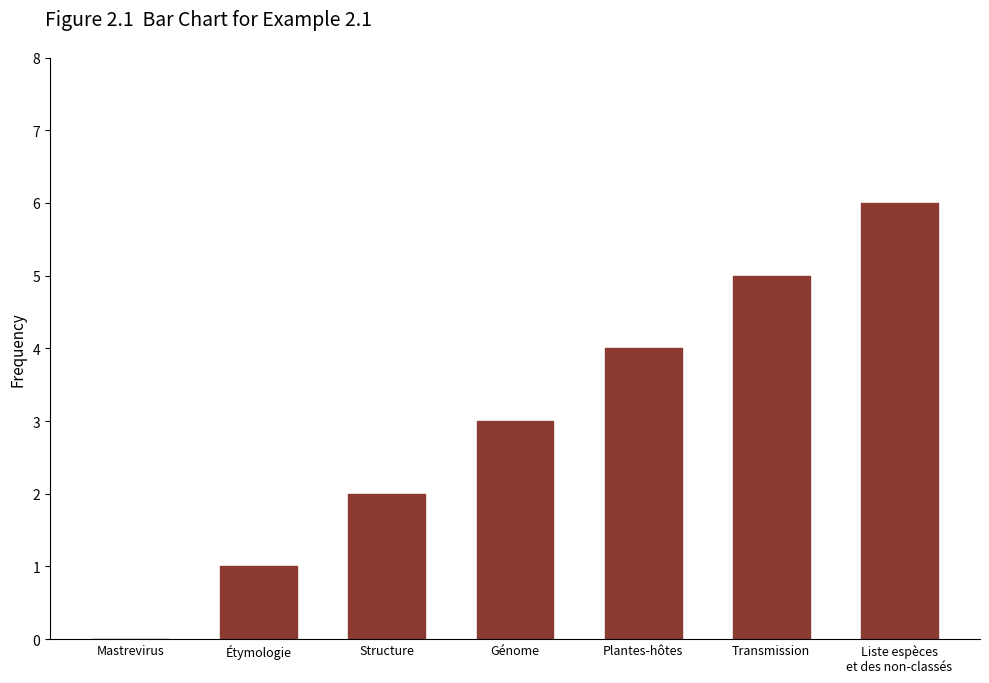

What is the average value?

3